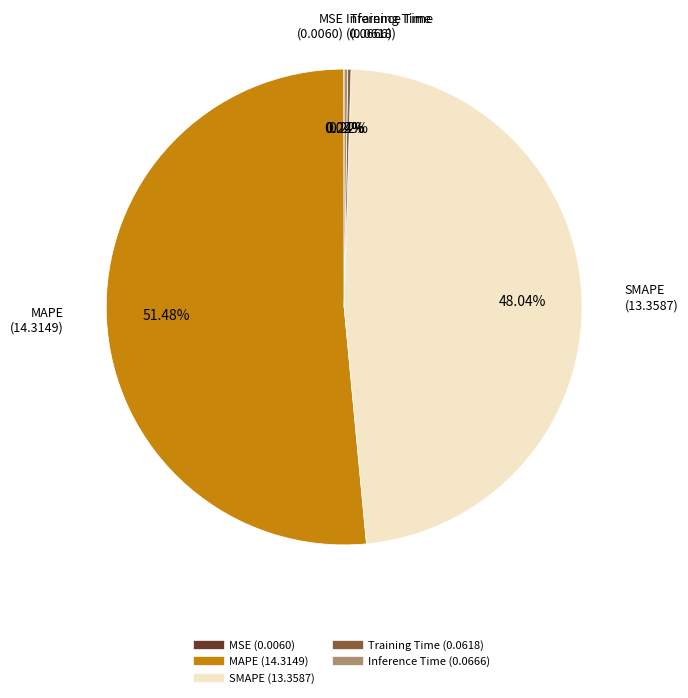

Which category accounts for the majority?

MAPE